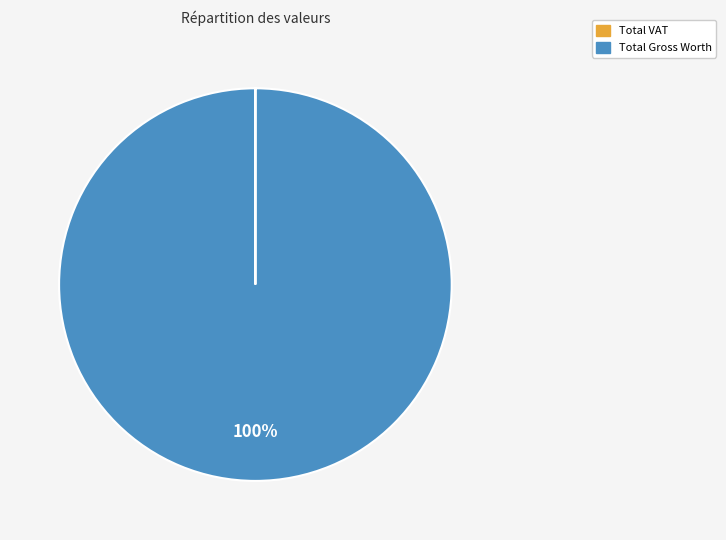

Does any single category account for the majority?

Yes